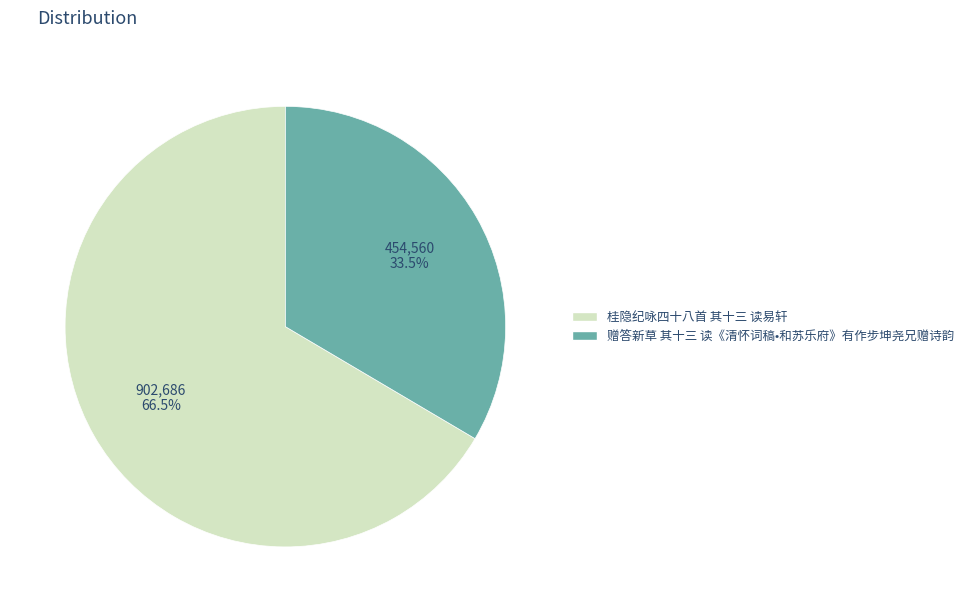

What is the majority slice?

桂隐纪咏四十八首 其十三 读易轩